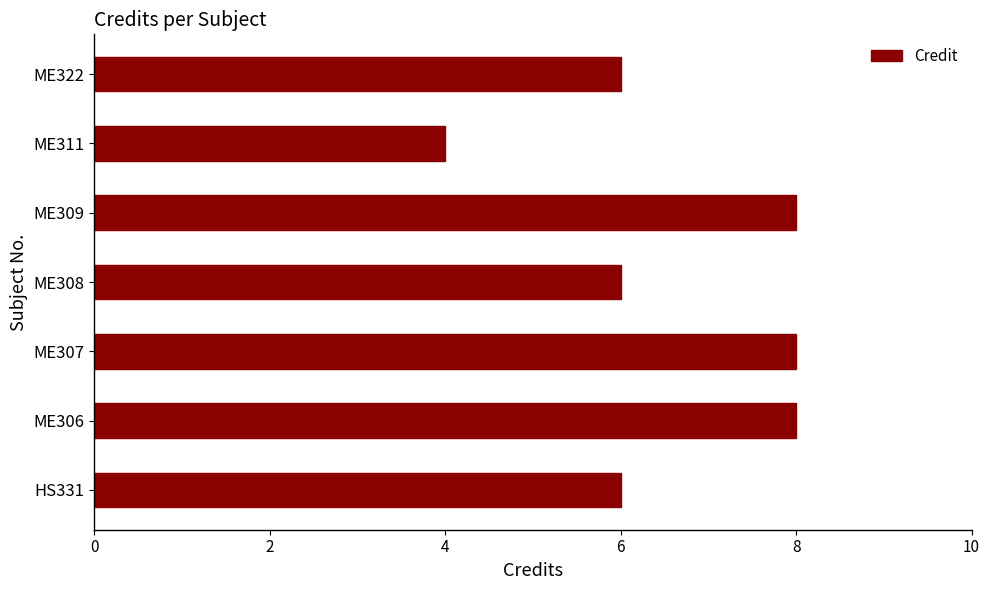

What is the average value?

7